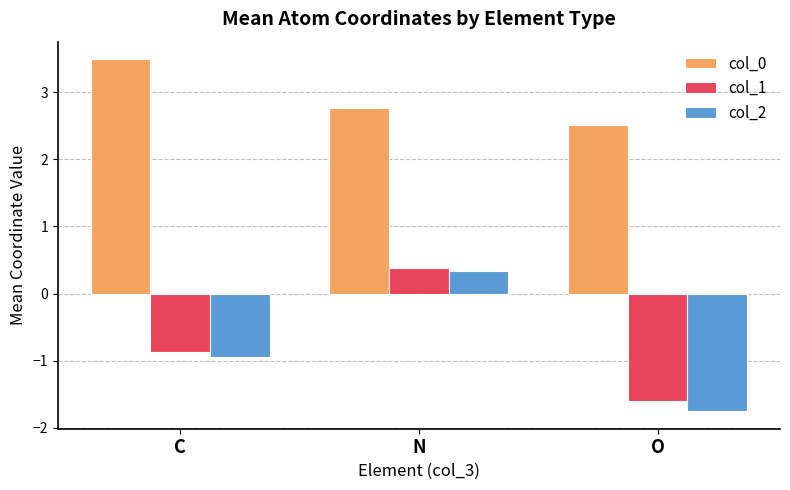

What is the spread (max minus min) of values at O?

4.3